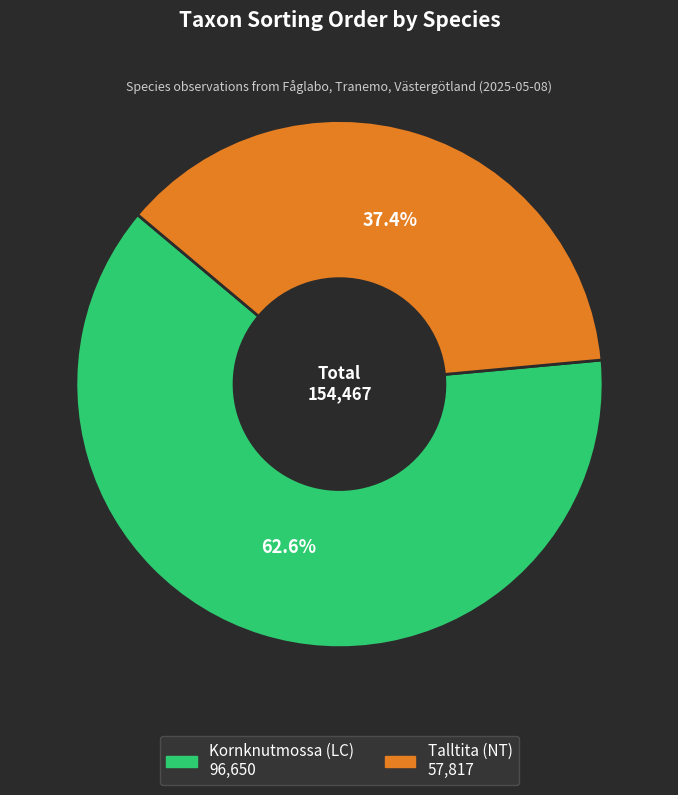

How many slices are in this pie chart?

2